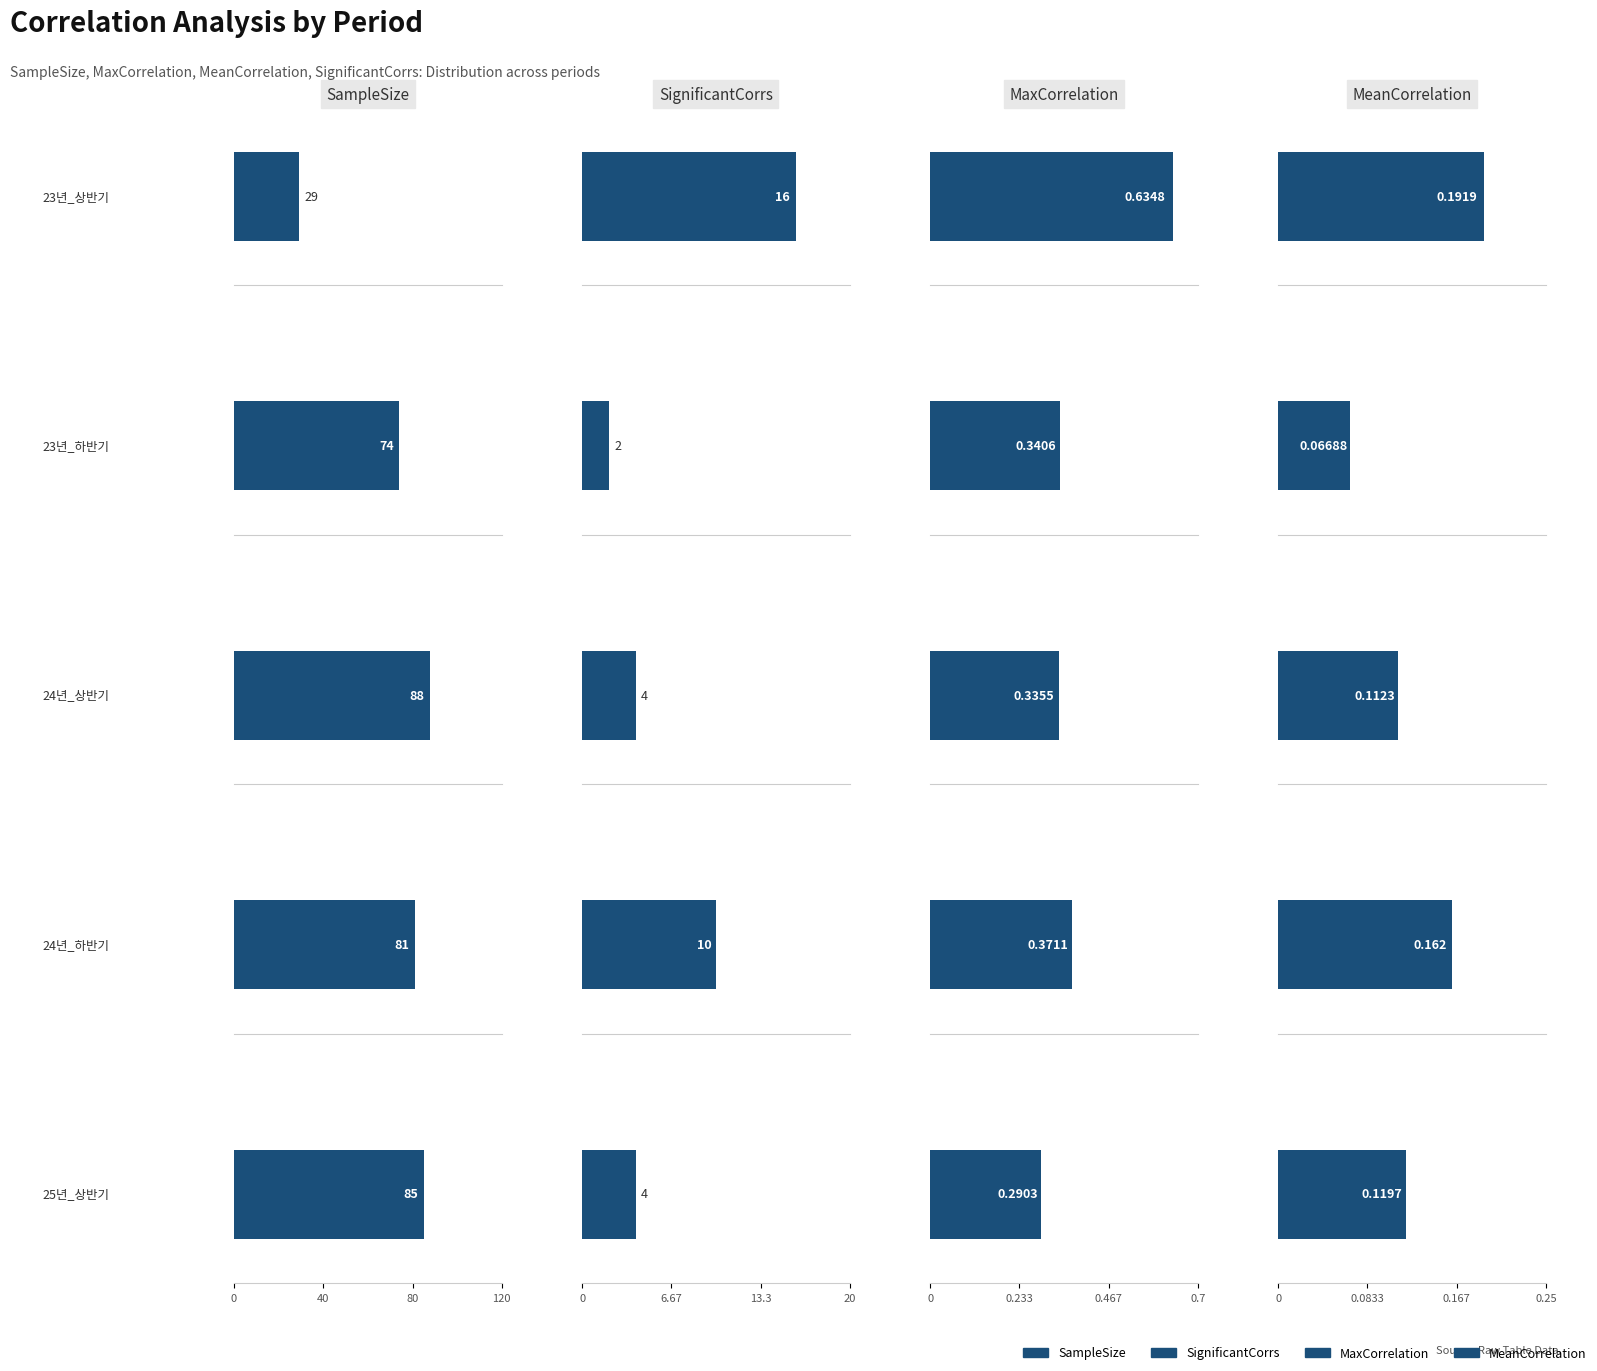

The value of SampleSize at 24년_하반기 is 50.4. True or false?

False